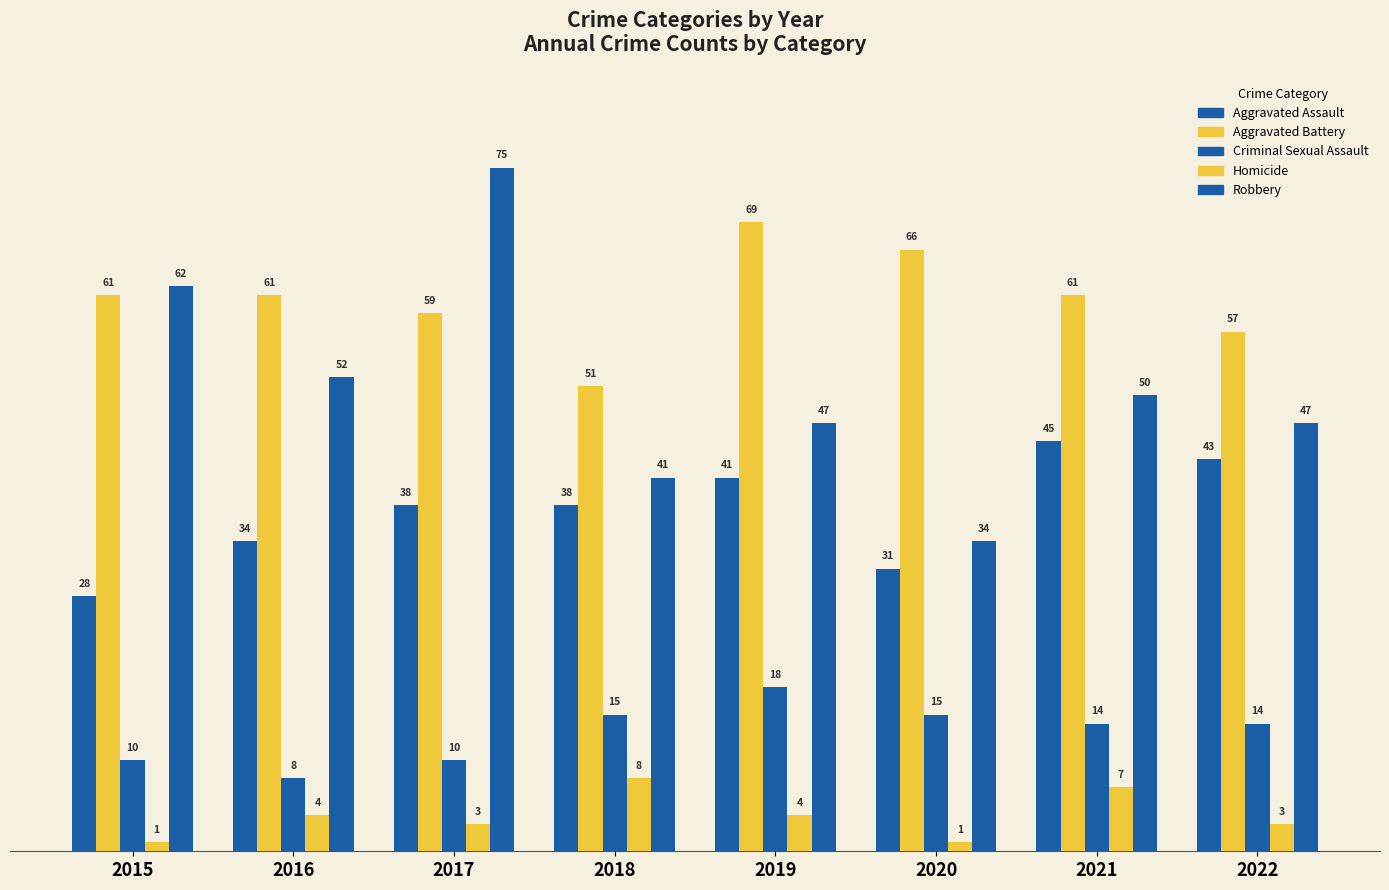

Does the chart contain any negative values?

No